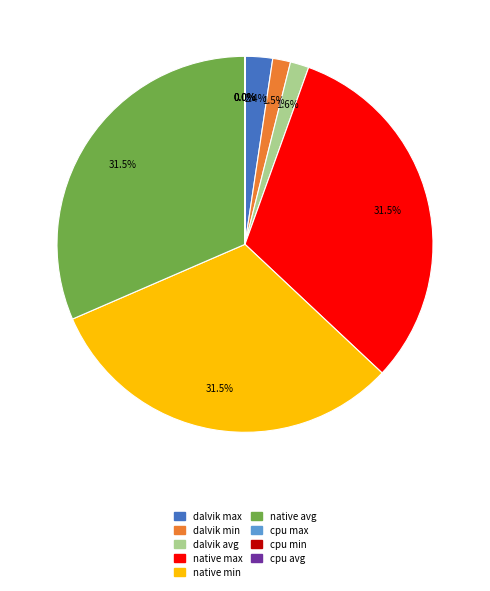

Is there a majority slice in this chart?

No